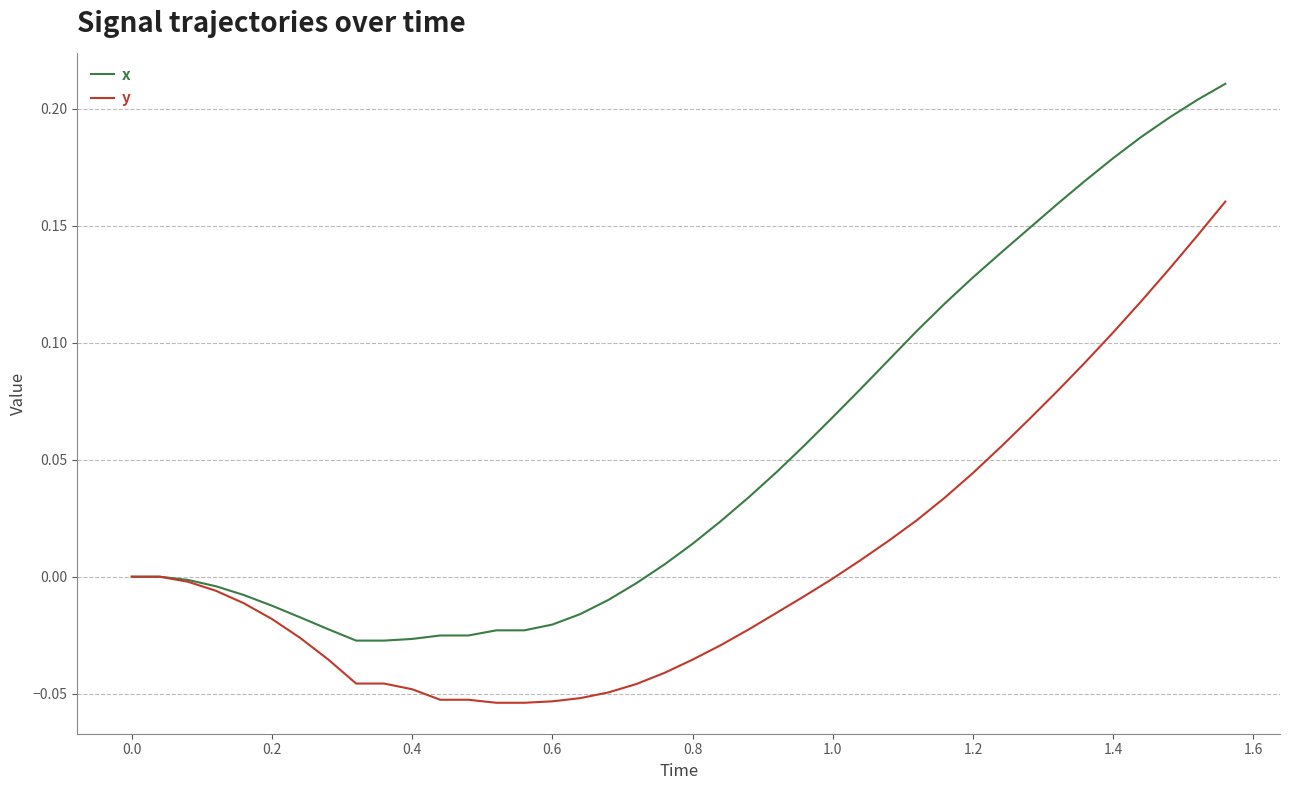

Which series has the largest range (max minus min)?

x